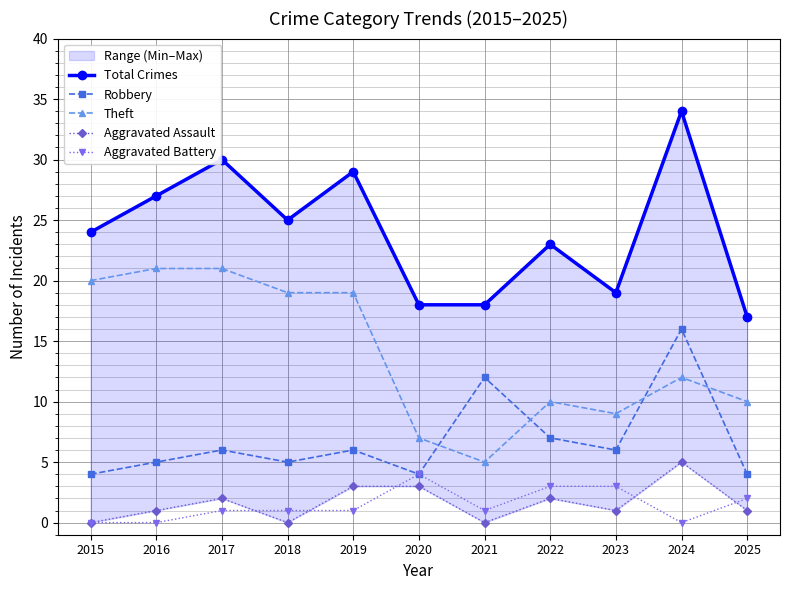

Which category has the highest value in the Theft series?

2016